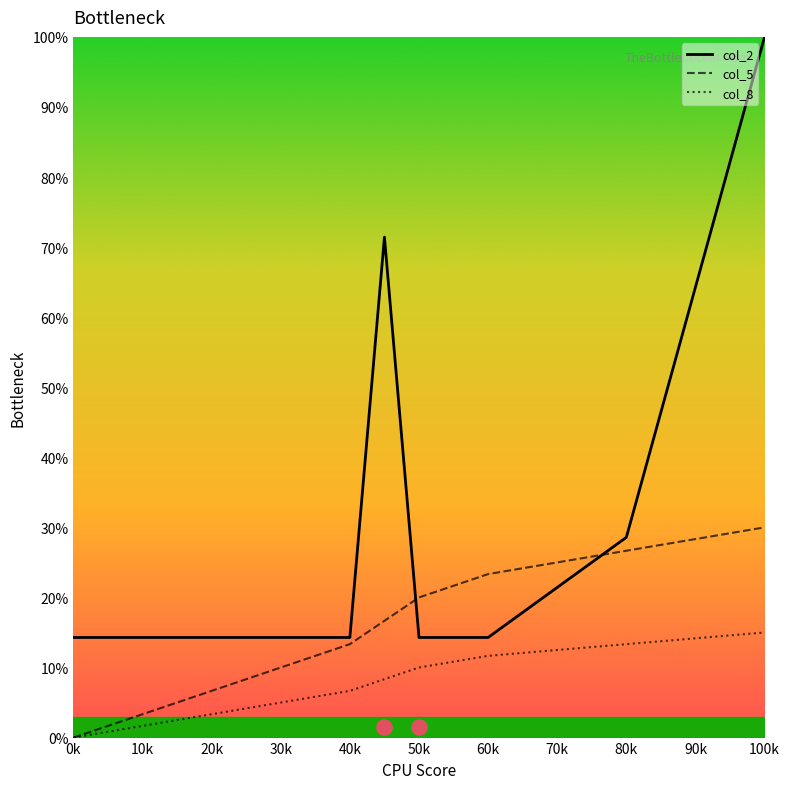

Is it true that col_8 equals 5.0 at 30k?

True